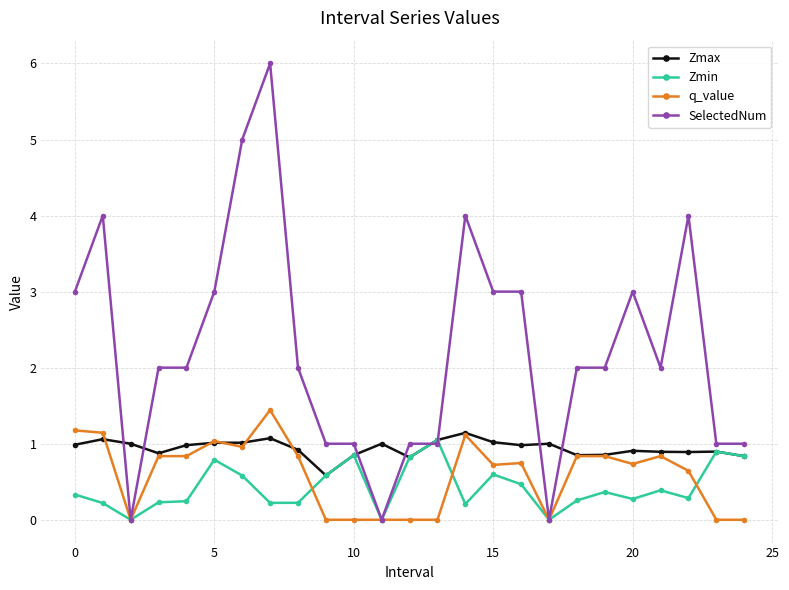

Does the chart display data point markers on the line(s)?

Yes